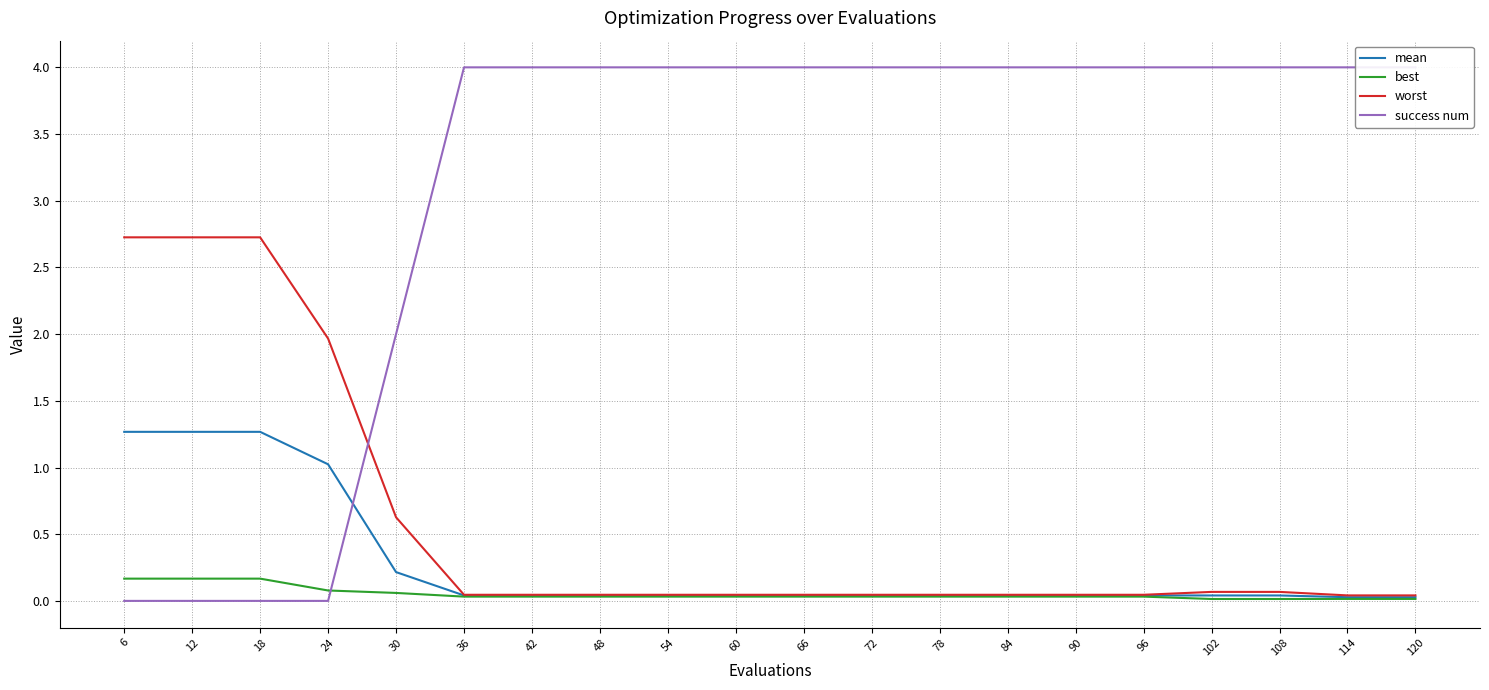

How many times do best and success num cross each other?

1